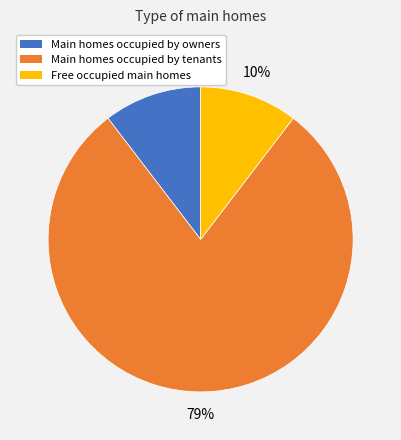

How many segments does this pie chart have?

3